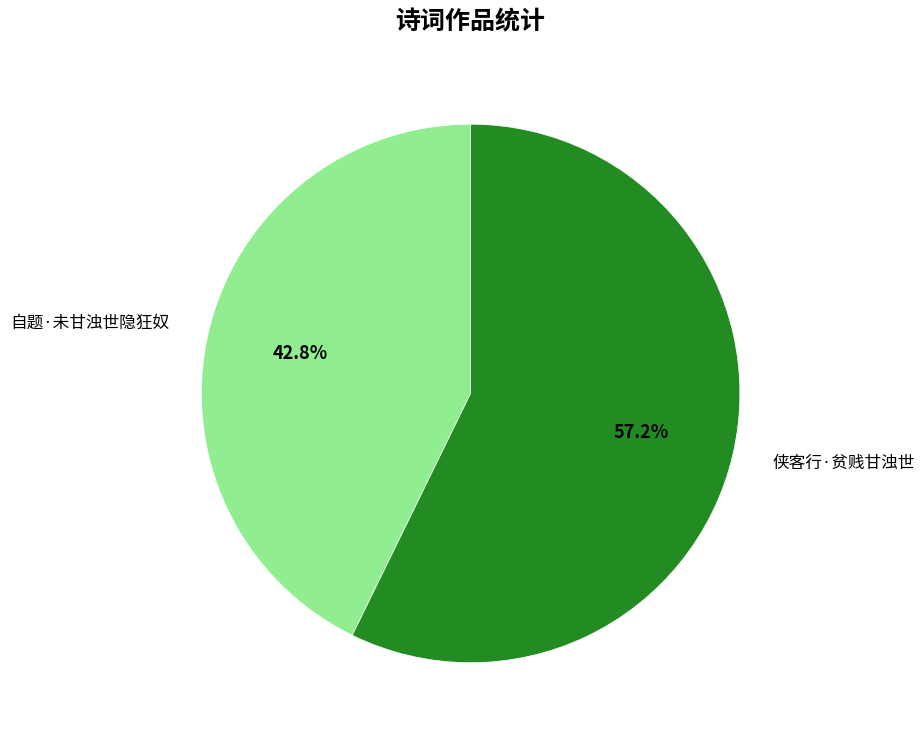

Which has a higher value, 侠客行·贫贱甘浊世 or 自题·未甘浊世隐狂奴?

侠客行·贫贱甘浊世